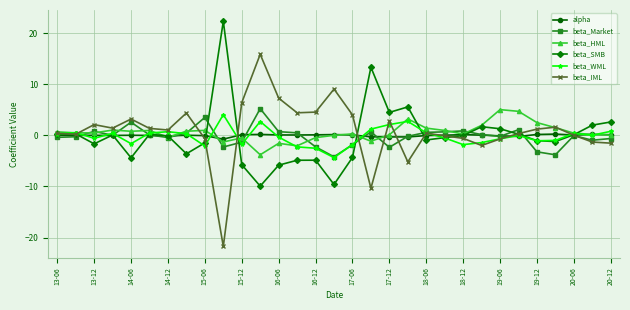

True or false: beta_SMB has more than 2 interior local peaks.

True